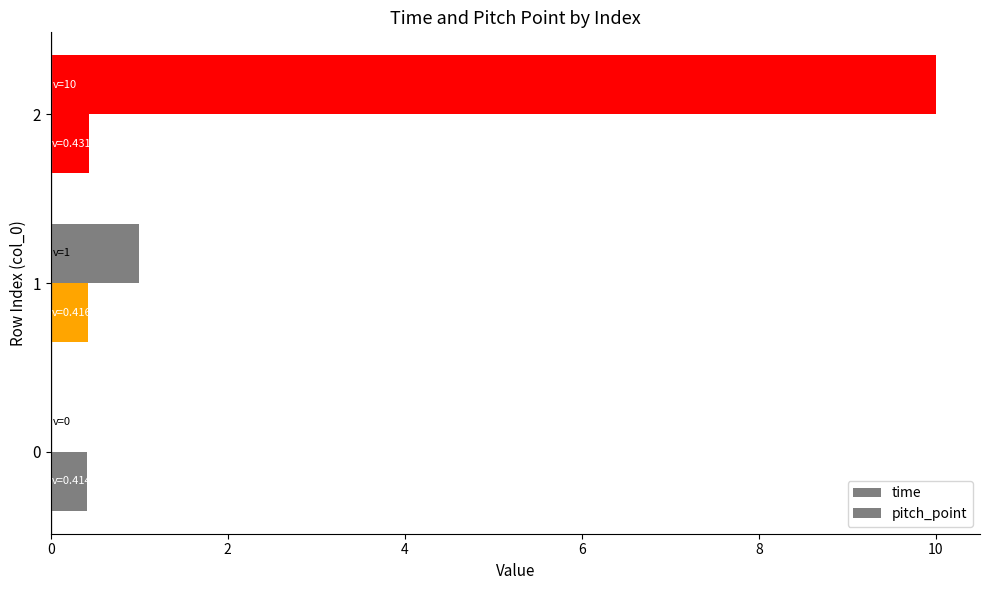

How many data points in time are above 1?

1